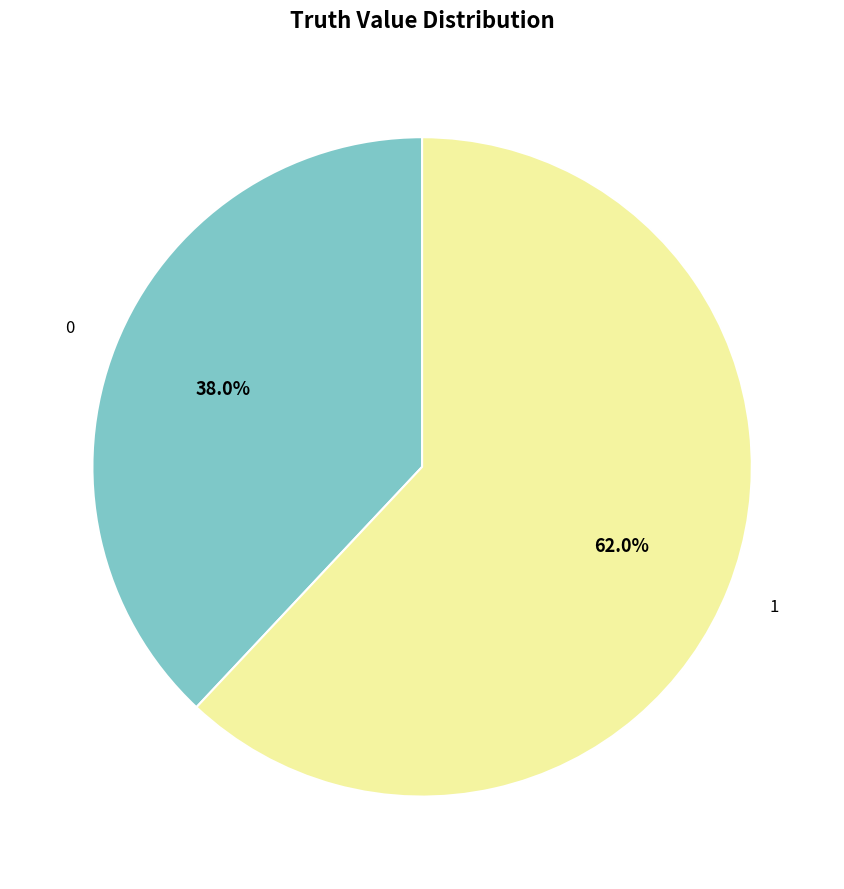

Does any single category account for the majority?

Yes